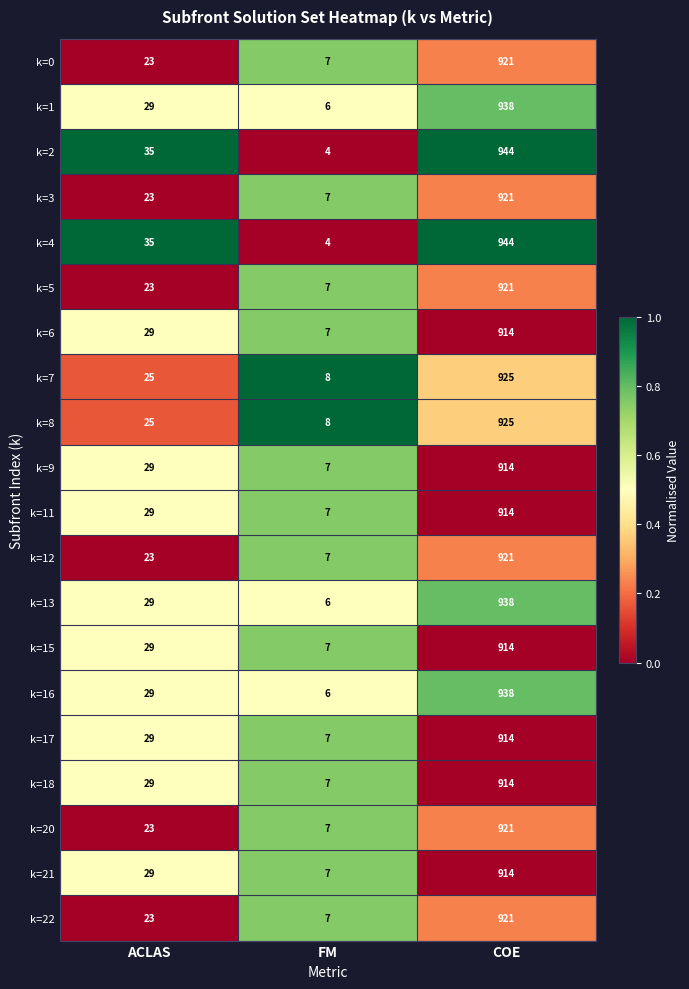

What is the maximum value shown in the chart?

944